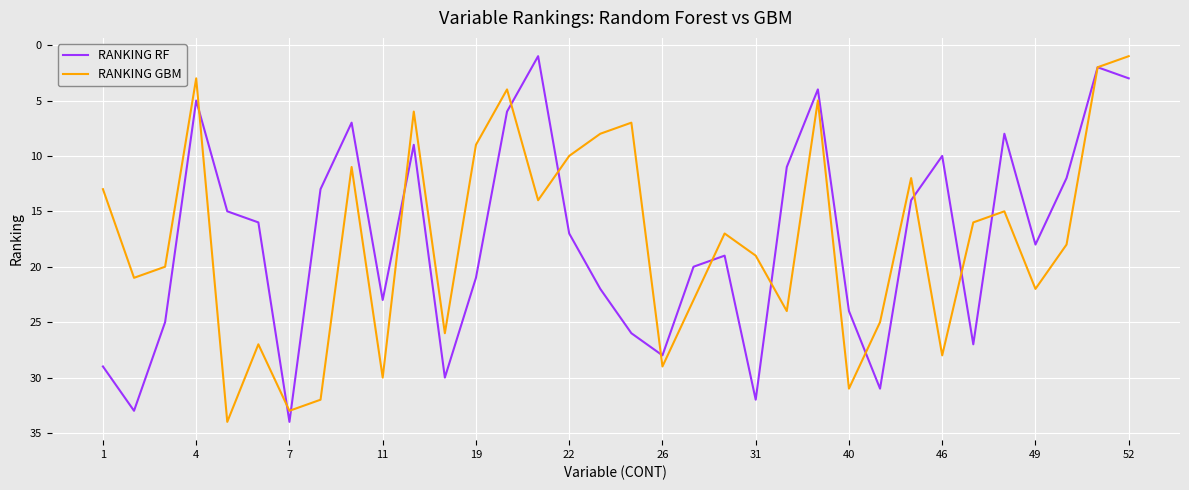

At 1, list the series in order from largest to smallest.

RANKING RF, RANKING GBM